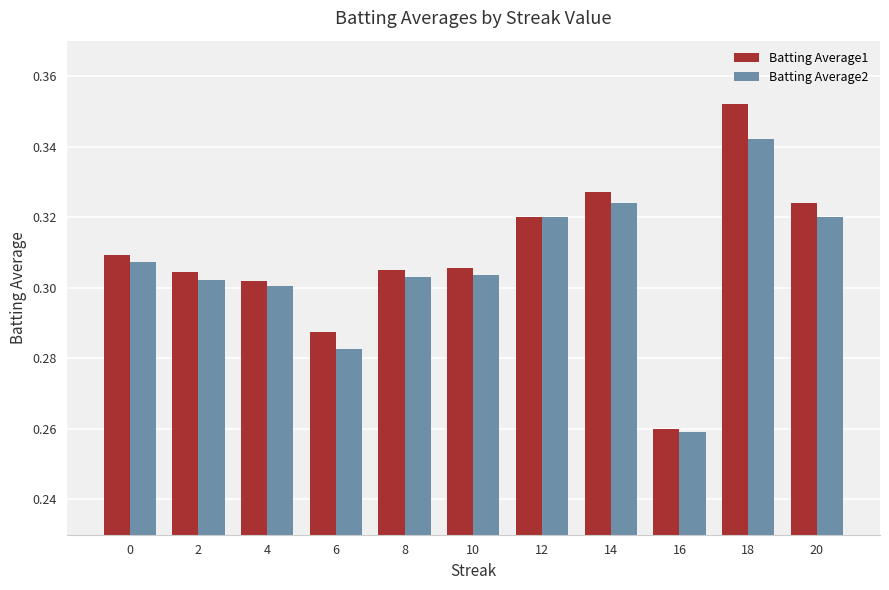

The Batting Average2 series shows 0.6 at 18. True or false?

False